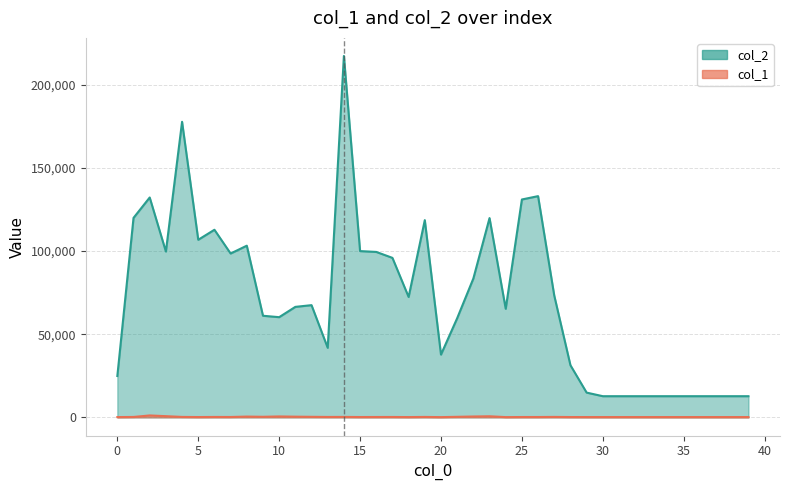

Which series changed the most between 7 and 22?

col_2